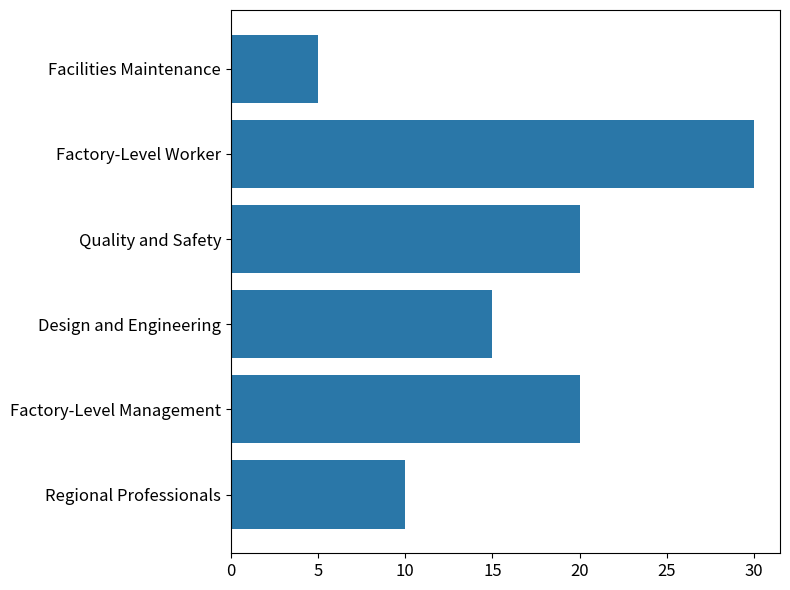

True or false: the data shows 15 at Design and Engineering.

True